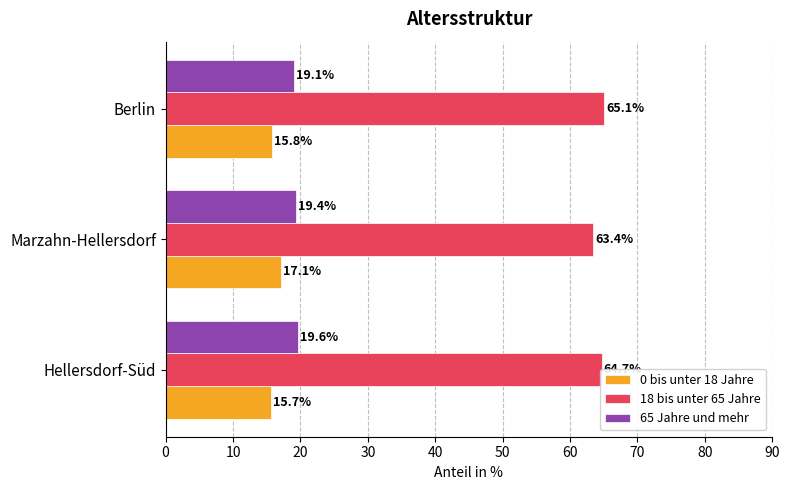

What are all the series names shown in the legend?

0 bis unter 18 Jahre, 18 bis unter 65 Jahre, 65 Jahre und mehr